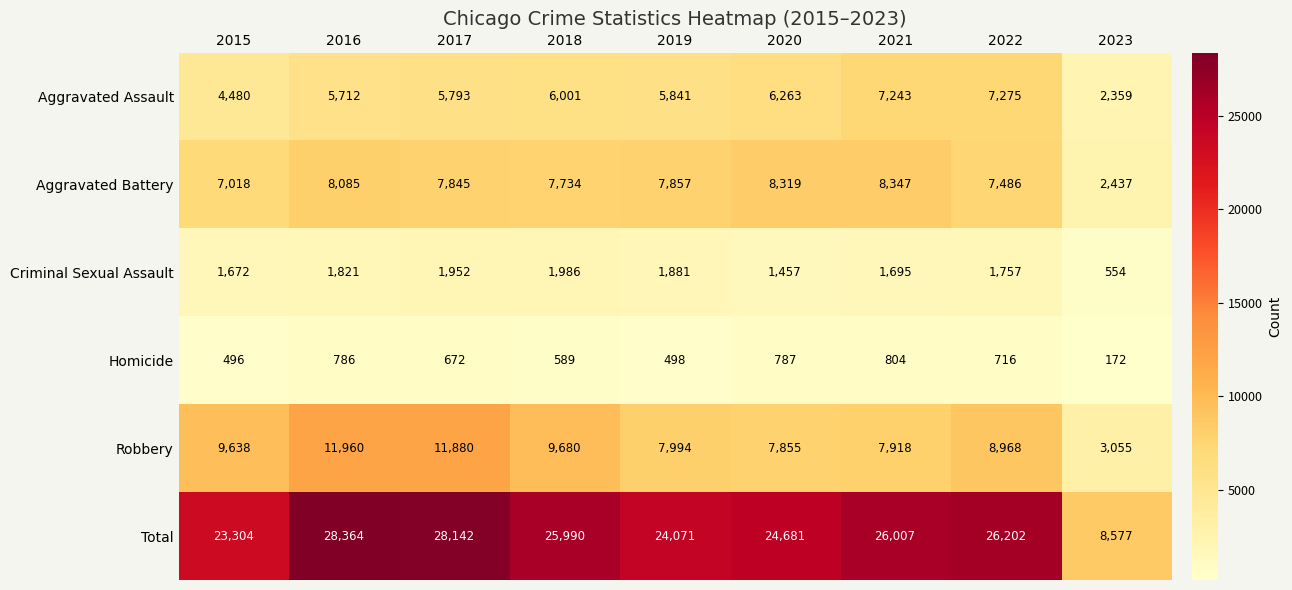

What is the sum of the Robbery values at 2021 and 2020?

15773